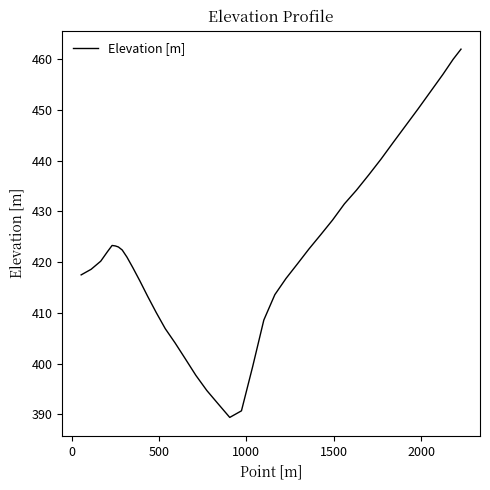

What is the greatest value displayed?

462.0